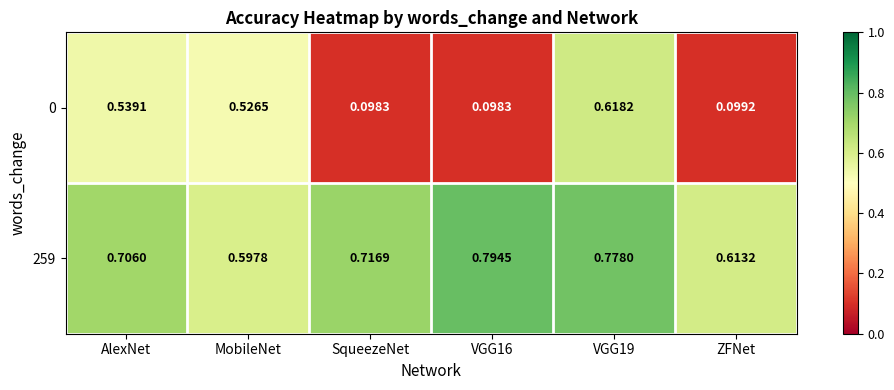

Is the value of 0 at ZFNet greater than the value of 259 at VGG16?

No